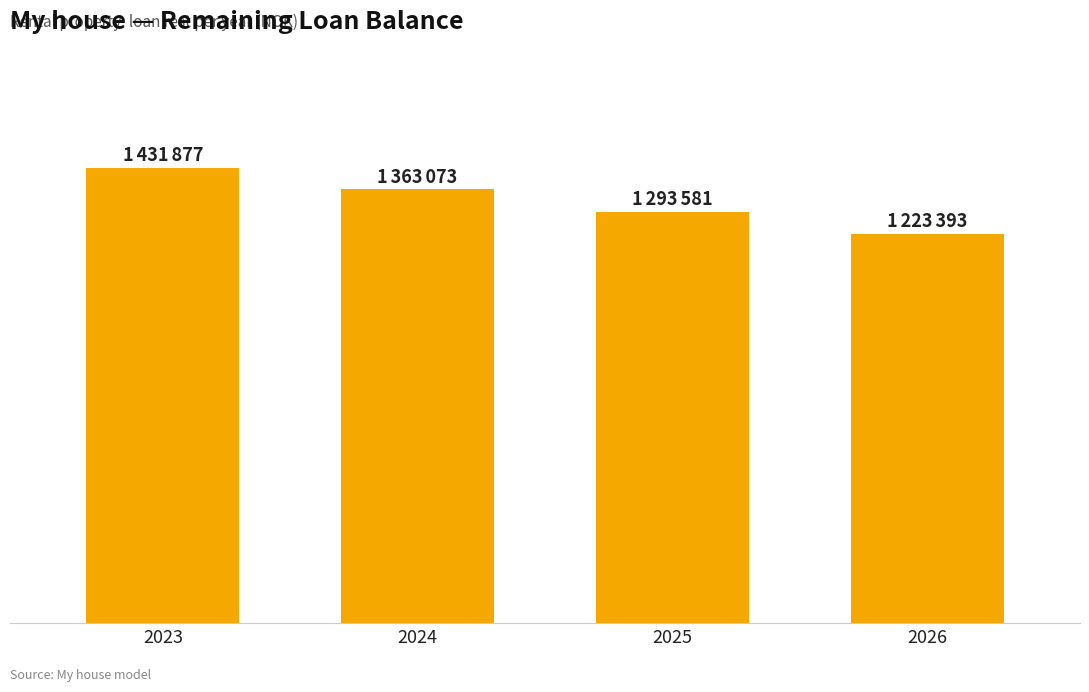

Are the bars horizontal?

No